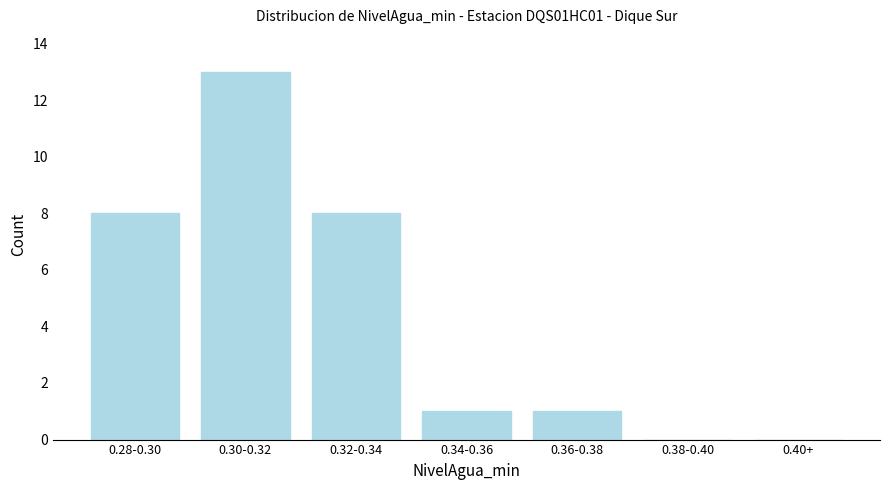

Reading right to left, list all the values displayed in this chart.

0.40+=0	0.38-0.40=0	0.36-0.38=1	0.34-0.36=1	0.32-0.34=8	0.30-0.32=13	0.28-0.30=8